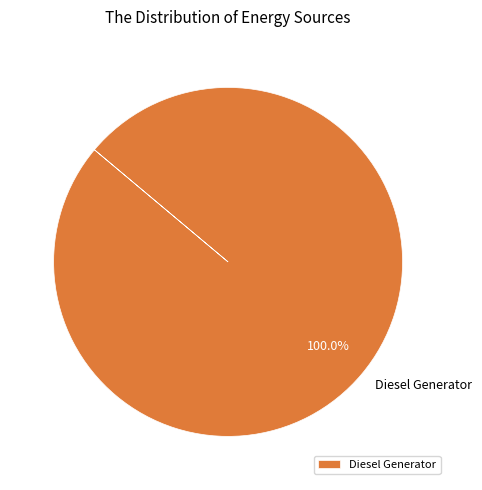

Rank the categories by value from highest to lowest.

Diesel Generator